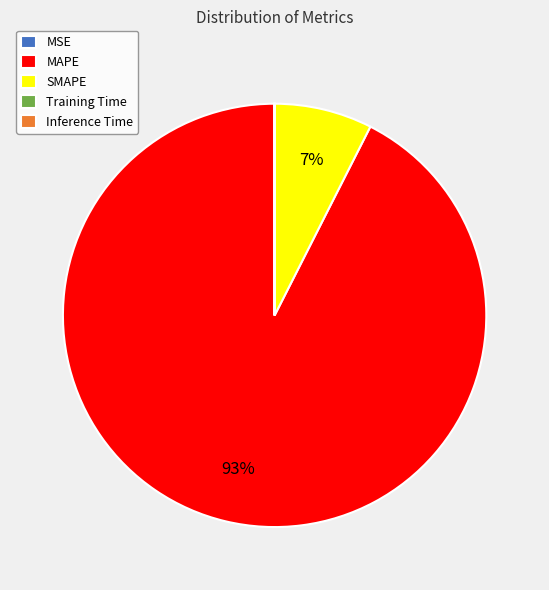

To the nearest percent, what is the difference between the largest and smallest slice percentages?

93%